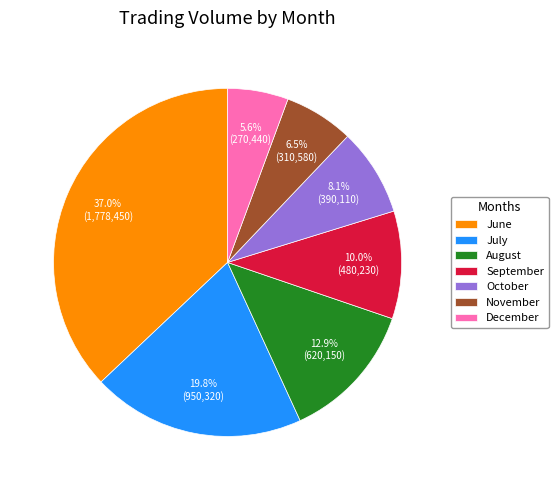

How many segments does this pie chart have?

7